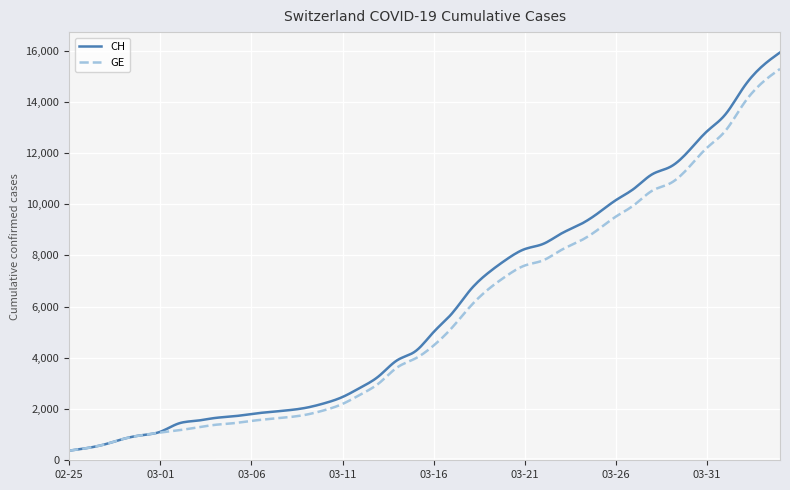

Which series has the widest spread of values?

CH